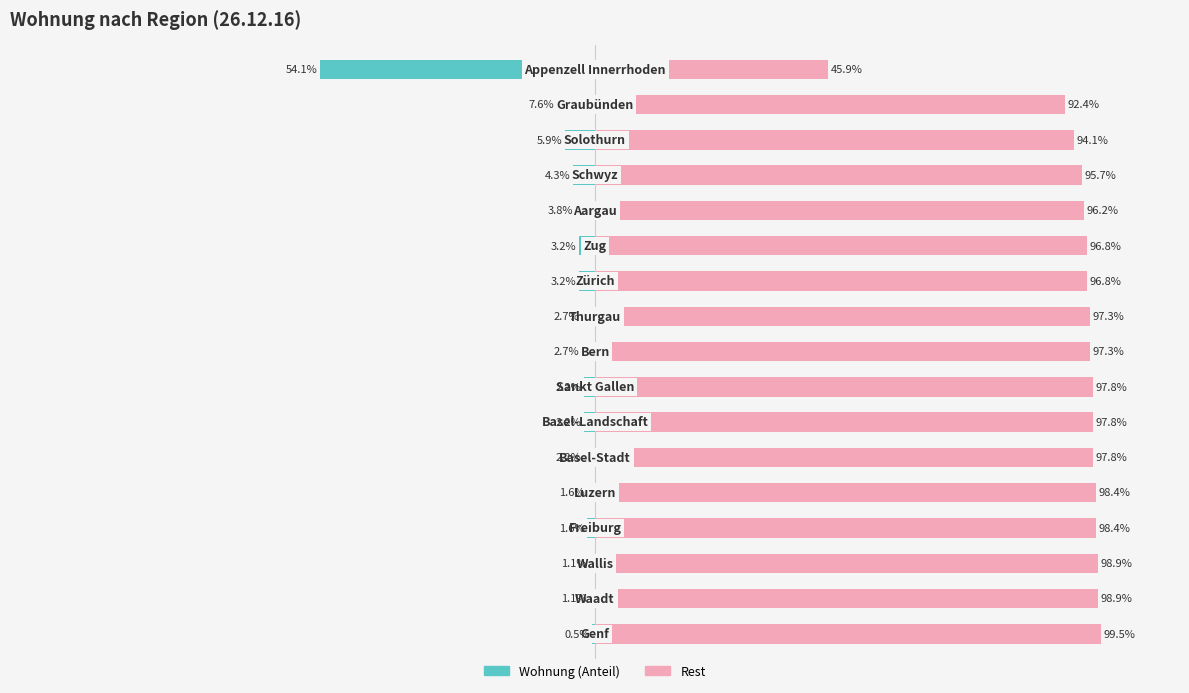

What is the average value of the Wohnung (links) series?

-5.9